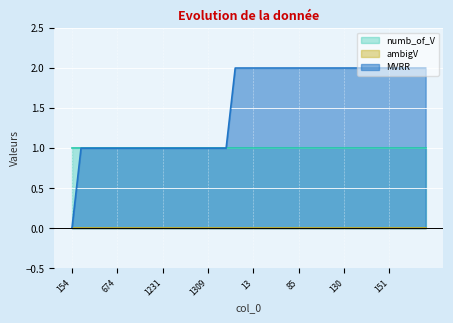

Reading right to left, what are all the values shown in this chart?

MVRR: 182=2	178=2	177=2	171=2	151=2	148=2	145=2	143=2	138=2	130=2	123=2	120=2	119=2	112=2	85=2	70=2	43=2	41=2	29=2	13=2	11=2	6=2	1352=1	1314=1	1309=1	1302=1	1300=1	1263=1	1236=1	1231=1	1165=1	1096=1	1068=1	738=1	674=1	418=1	387=1	308=1	277=1	154=0
ambigV: 182=0	178=0	177=0	171=0	151=0	148=0	145=0	143=0	138=0	130=0	123=0	120=0	119=0	112=0	85=0	70=0	43=0	41=0	29=0	13=0	11=0	6=0	1352=0	1314=0	1309=0	1302=0	1300=0	1263=0	1236=0	1231=0	1165=0	1096=0	1068=0	738=0	674=0	418=0	387=0	308=0	277=0	154=0
numb_of_V: 182=1	178=1	177=1	171=1	151=1	148=1	145=1	143=1	138=1	130=1	123=1	120=1	119=1	112=1	85=1	70=1	43=1	41=1	29=1	13=1	11=1	6=1	1352=1	1314=1	1309=1	1302=1	1300=1	1263=1	1236=1	1231=1	1165=1	1096=1	1068=1	738=1	674=1	418=1	387=1	308=1	277=1	154=1